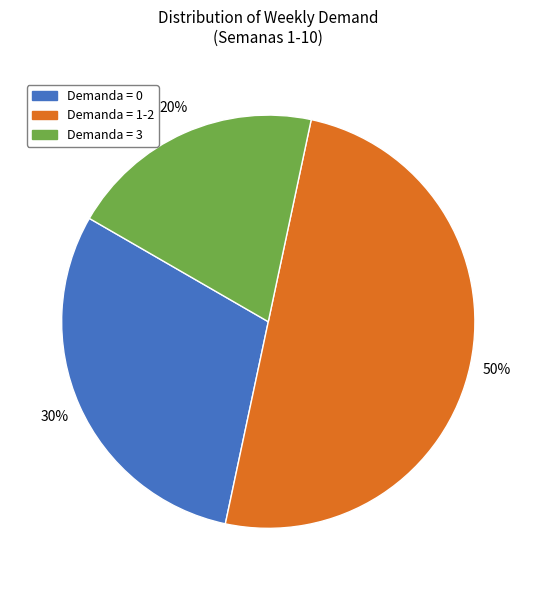

To the nearest percent, what is the average slice percentage?

33%